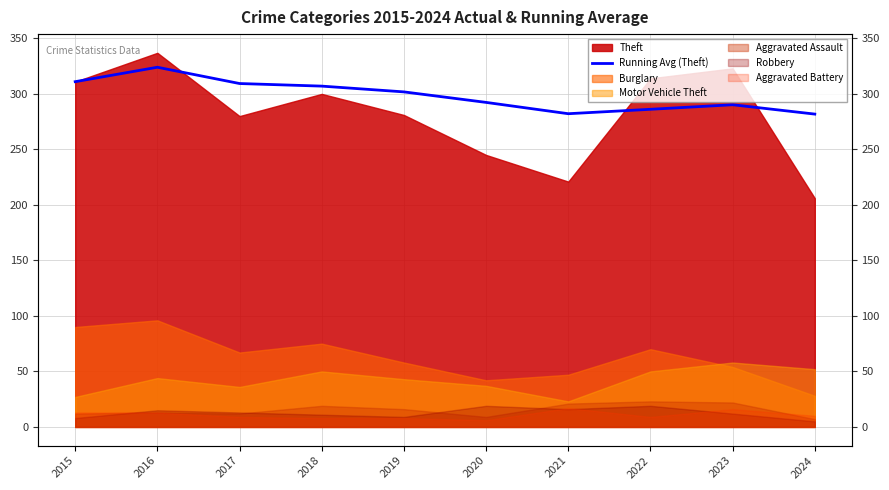

How many points are lower than both their immediate neighbors (excluding endpoints)?

1